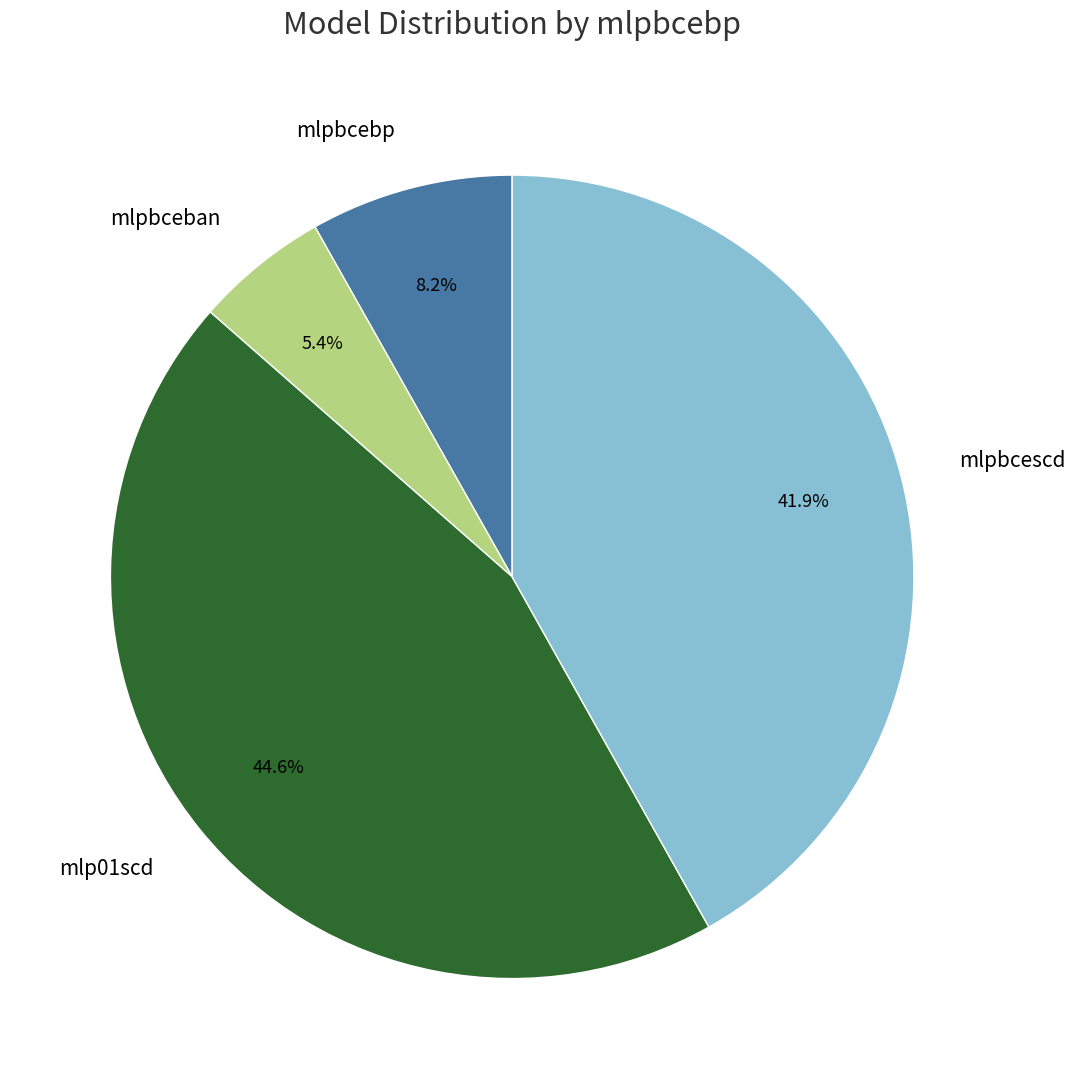

Does mlpbcescd represent more than half of the total?

No